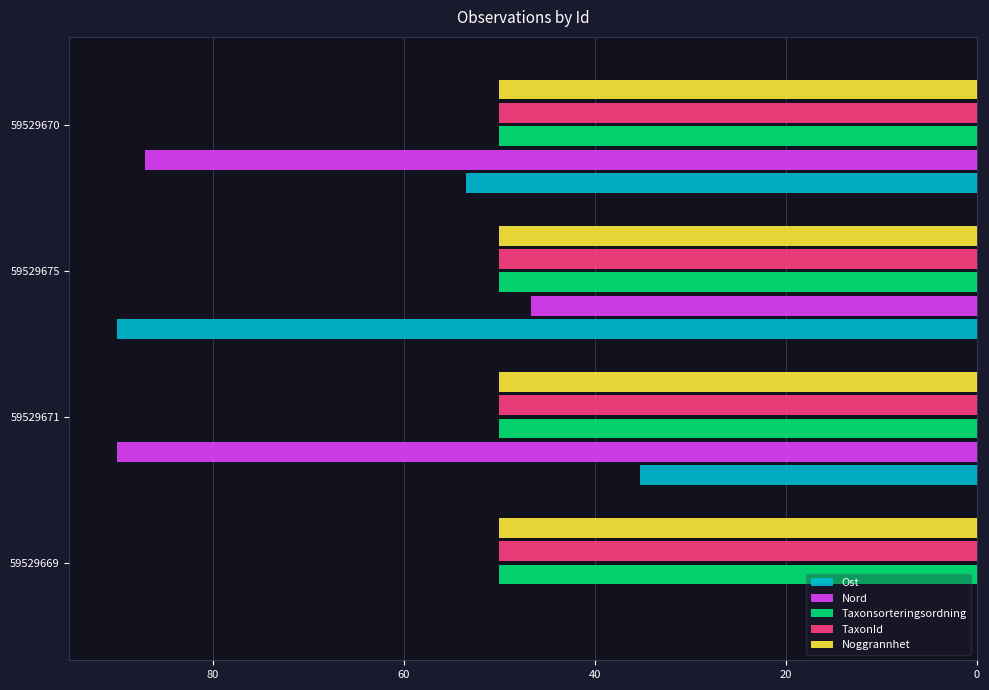

True or false: Ost has a value of 35.2 at 59529671.

True